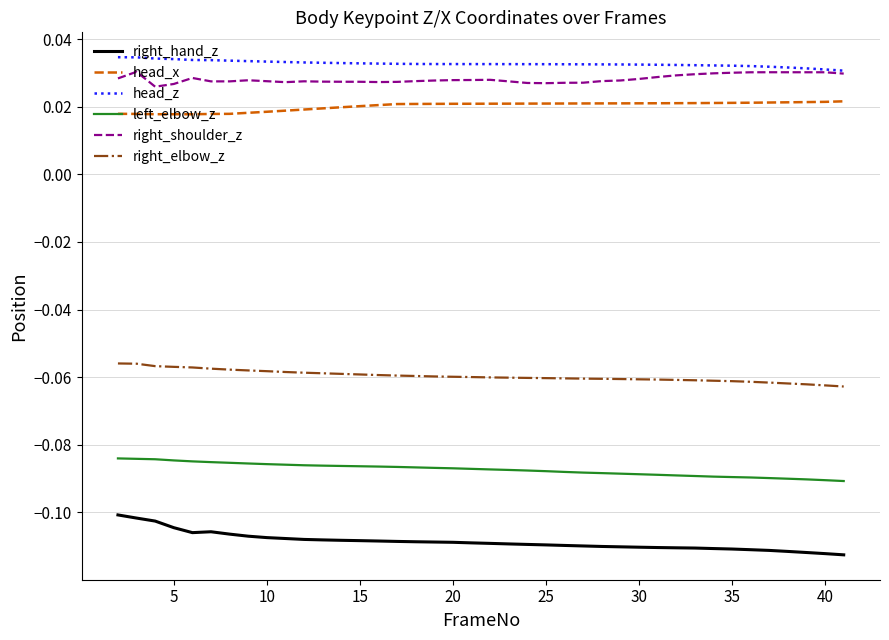

True or false: right_hand_z and head_x cross at least once.

False